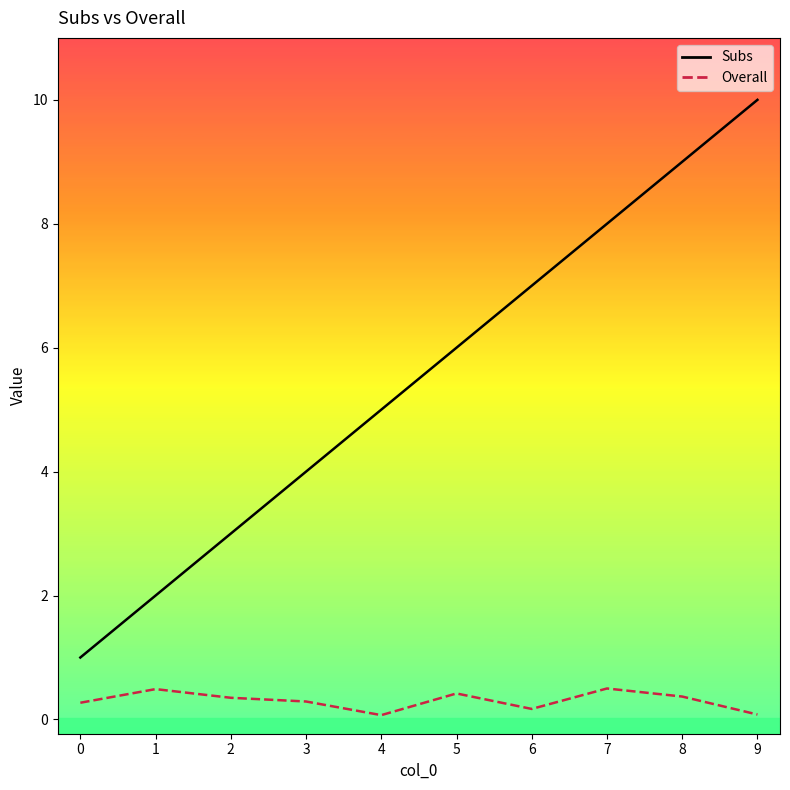

Read the Subs value at 8.

9.0